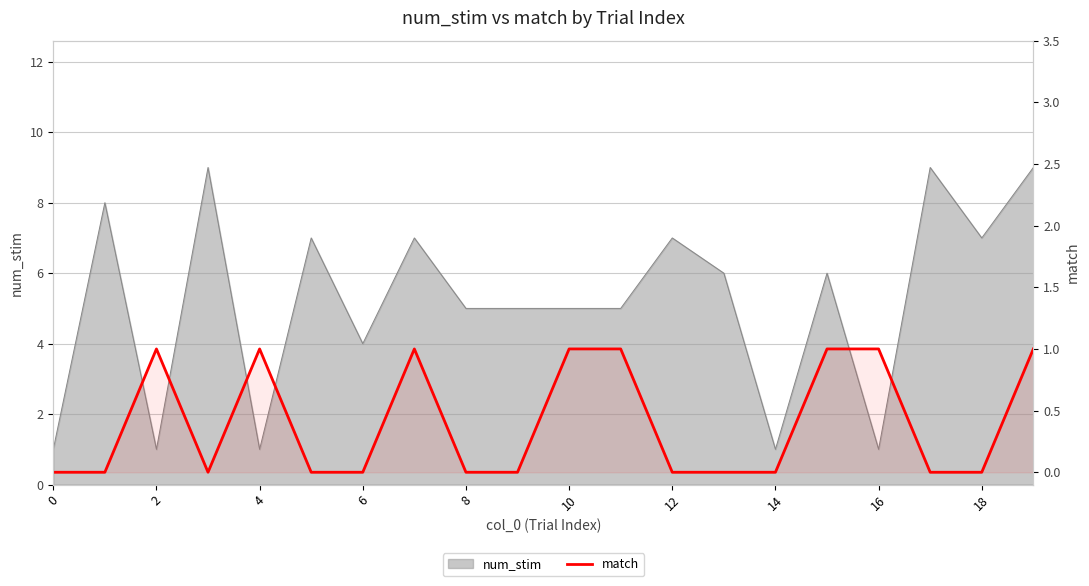

At which category does the data reach its first local peak?

2